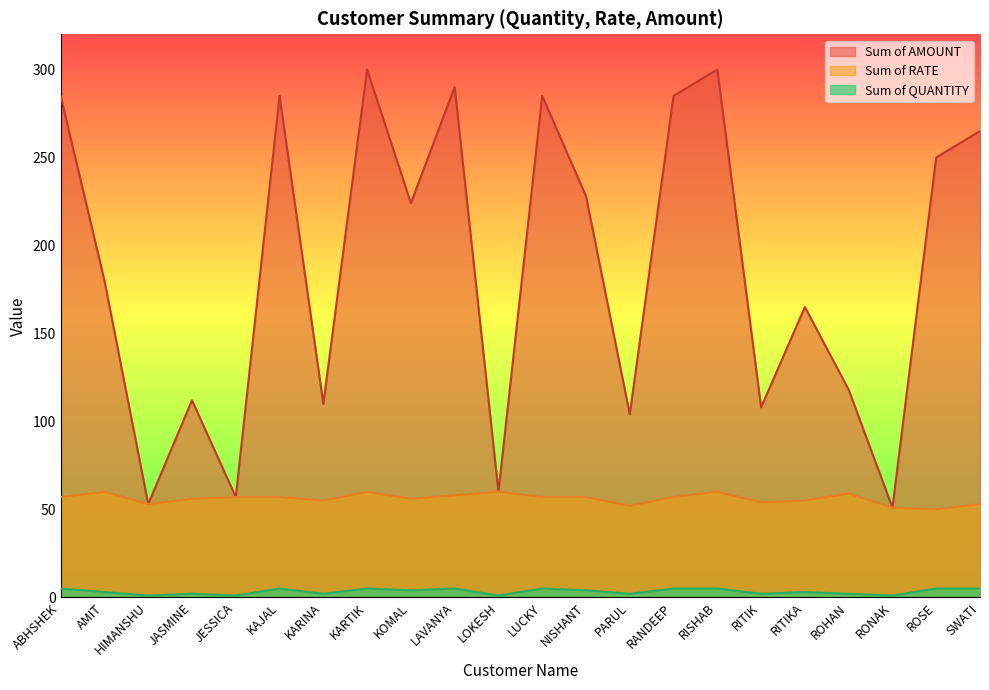

Which series changed the most between ROHAN and SWATI?

Sum of AMOUNT